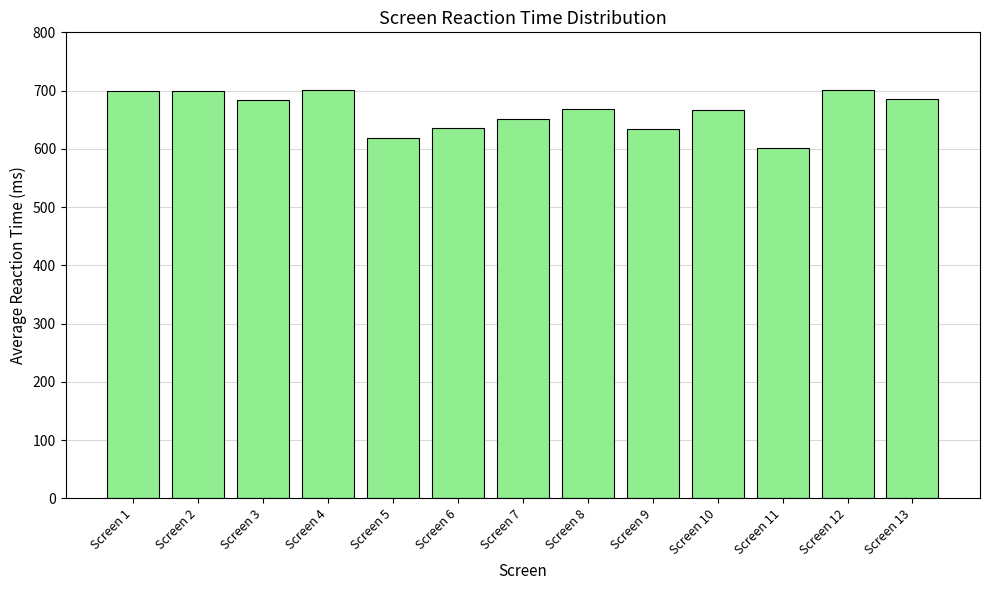

What value does the data have at Screen 10?

666